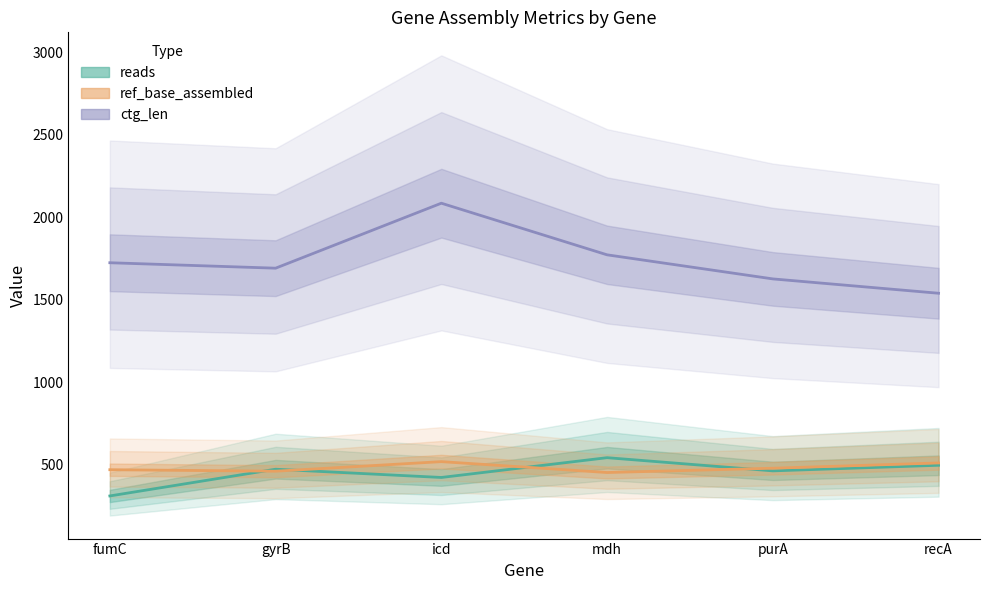

What is the value of the reads point at the 3rd from the left?

422